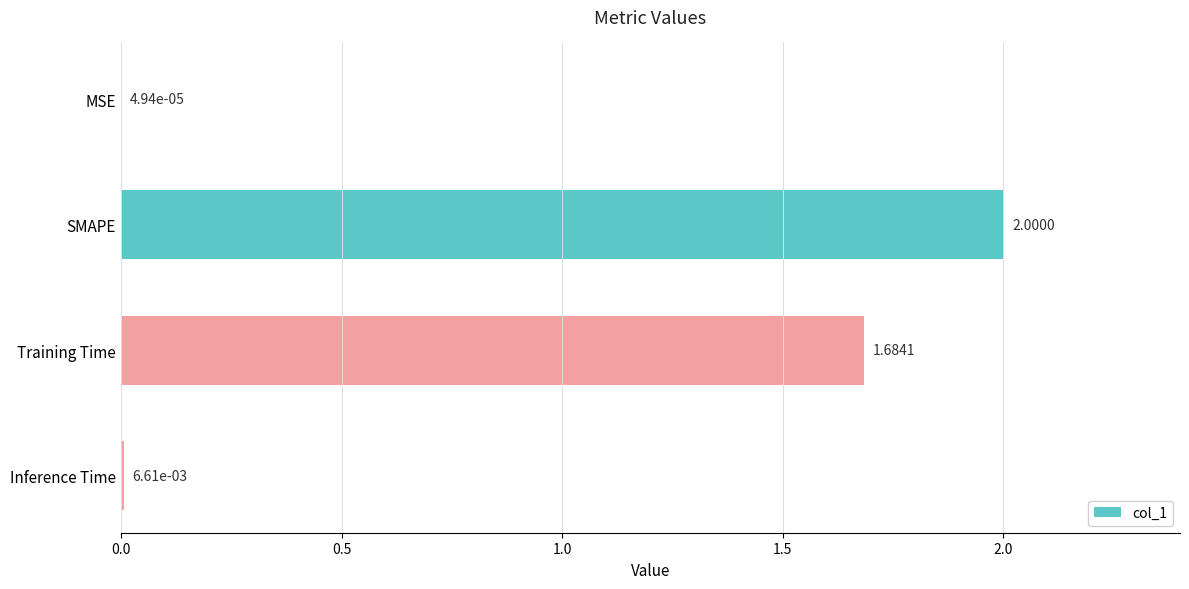

Between MSE and Training Time, which is larger?

Training Time